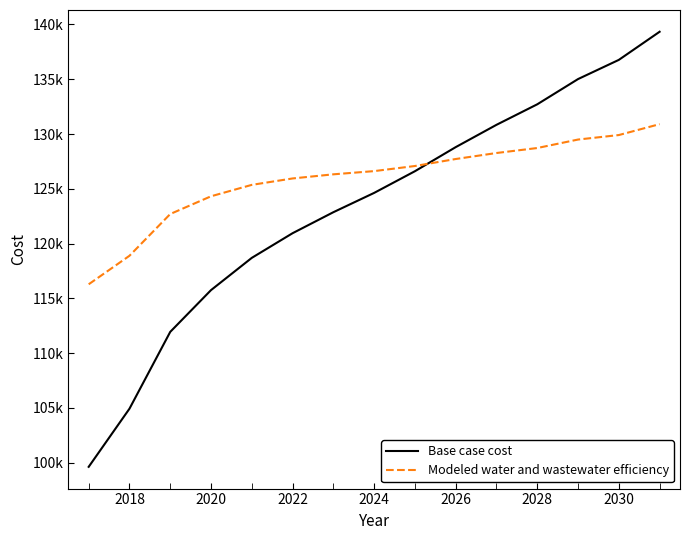

What are all the series names shown in the legend?

Base case cost, Modeled water and wastewater efficiency